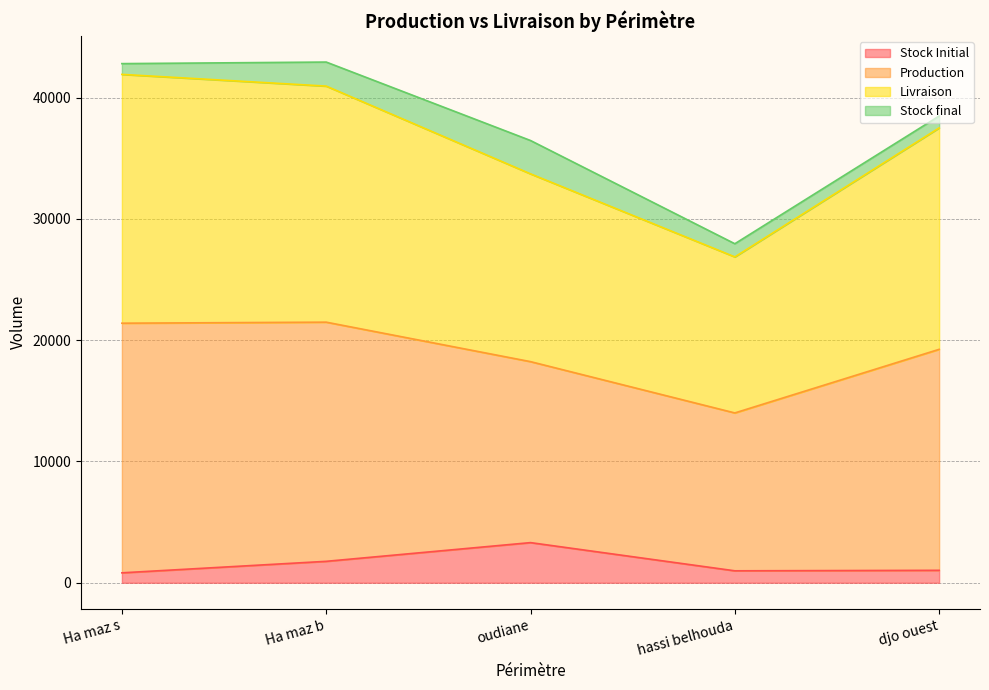

What is the maximum value for Stock Initial?

3310.4